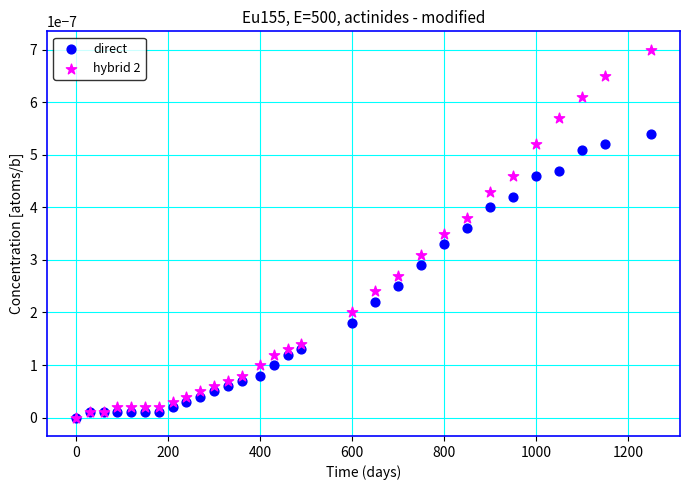

What are all the series names shown in the legend?

direct, hybrid 2